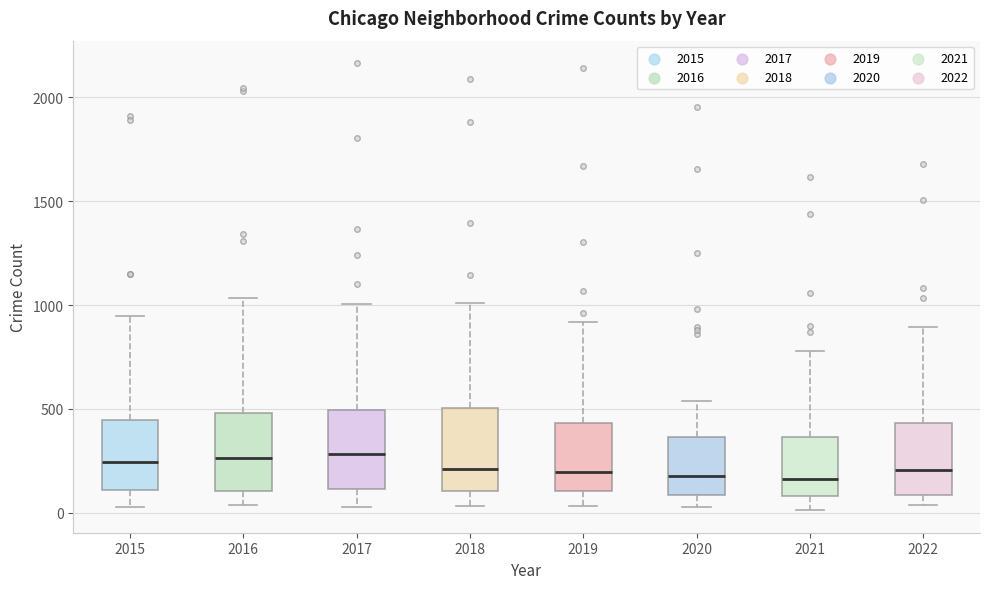

Reading left to right, transcribe this box plot: for each box, give where its median line is, the range the box spans, and where its two whiskers end, as read against the y-axis. The values are not printed on the chart, so give them approximately, as read against the axis.

2015: median 250, box 100 to 450, whiskers 50 to 950
2016: median 250, box 100 to 500, whiskers 50 to 1050
2017: median 300, box 100 to 500, whiskers 50 to 1000
2018: median 200, box 100 to 500, whiskers 50 to 1000
2019: median 200, box 100 to 450, whiskers 50 to 900
2020: median 200, box 100 to 350, whiskers 50 to 550
2021: median 150, box 100 to 350, whiskers 0 to 800
2022: median 200, box 100 to 450, whiskers 50 to 900